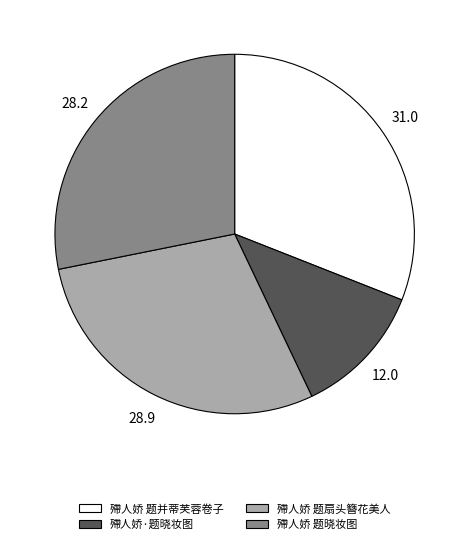

What is the smallest slice in the pie chart?

殢人娇·题晓妆图